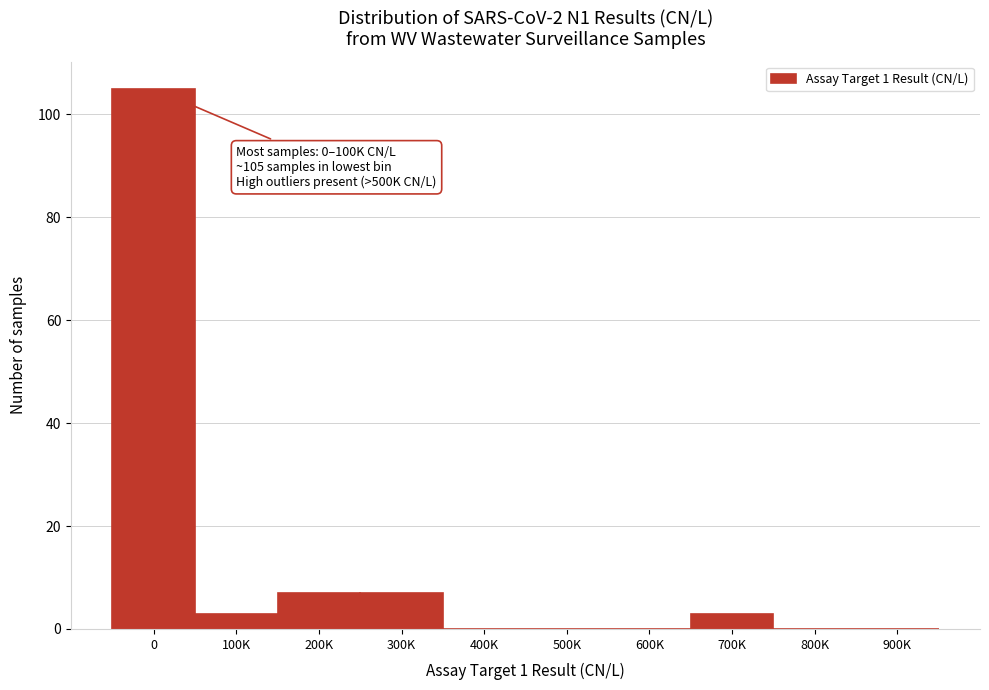

Reading left to right, extract all data points from this chart.

0=105	100K=3	200K=7	300K=7	400K=0	500K=0	600K=0	700K=3	800K=0	900K=0